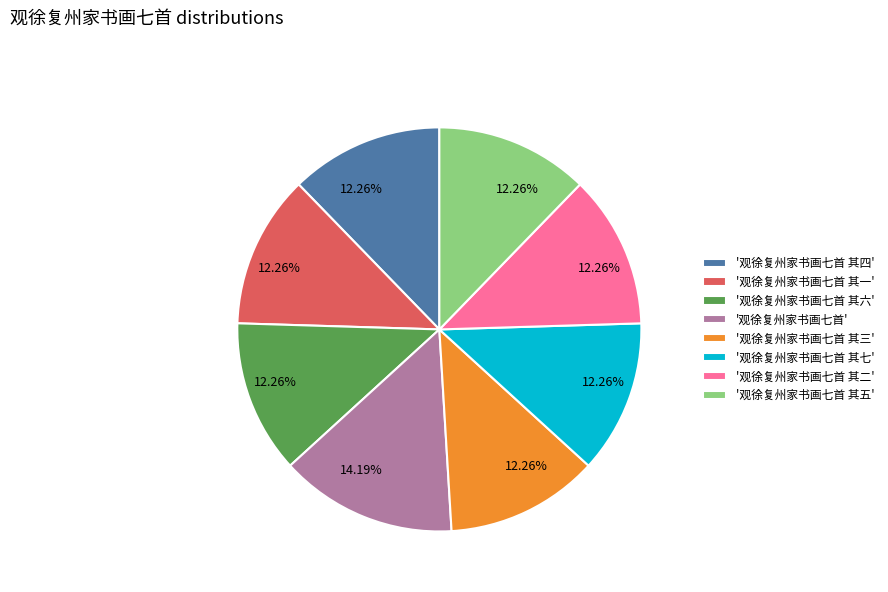

Which category has the biggest portion of the pie?

'观徐复州家书画七首'